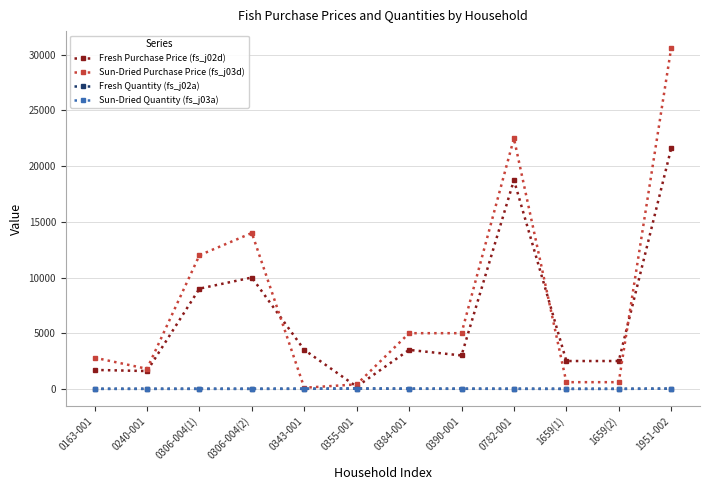

Which series has the widest spread of values?

Sun-Dried Purchase Price (fs_j03d)